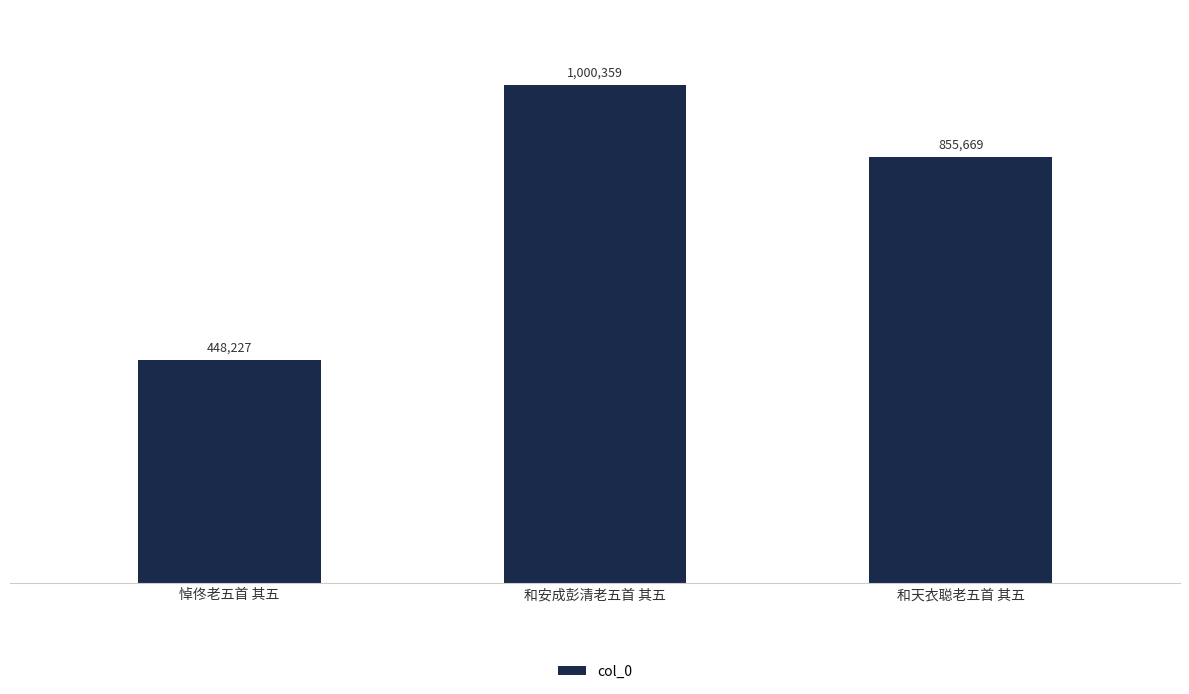

What is the smallest value displayed?

448227